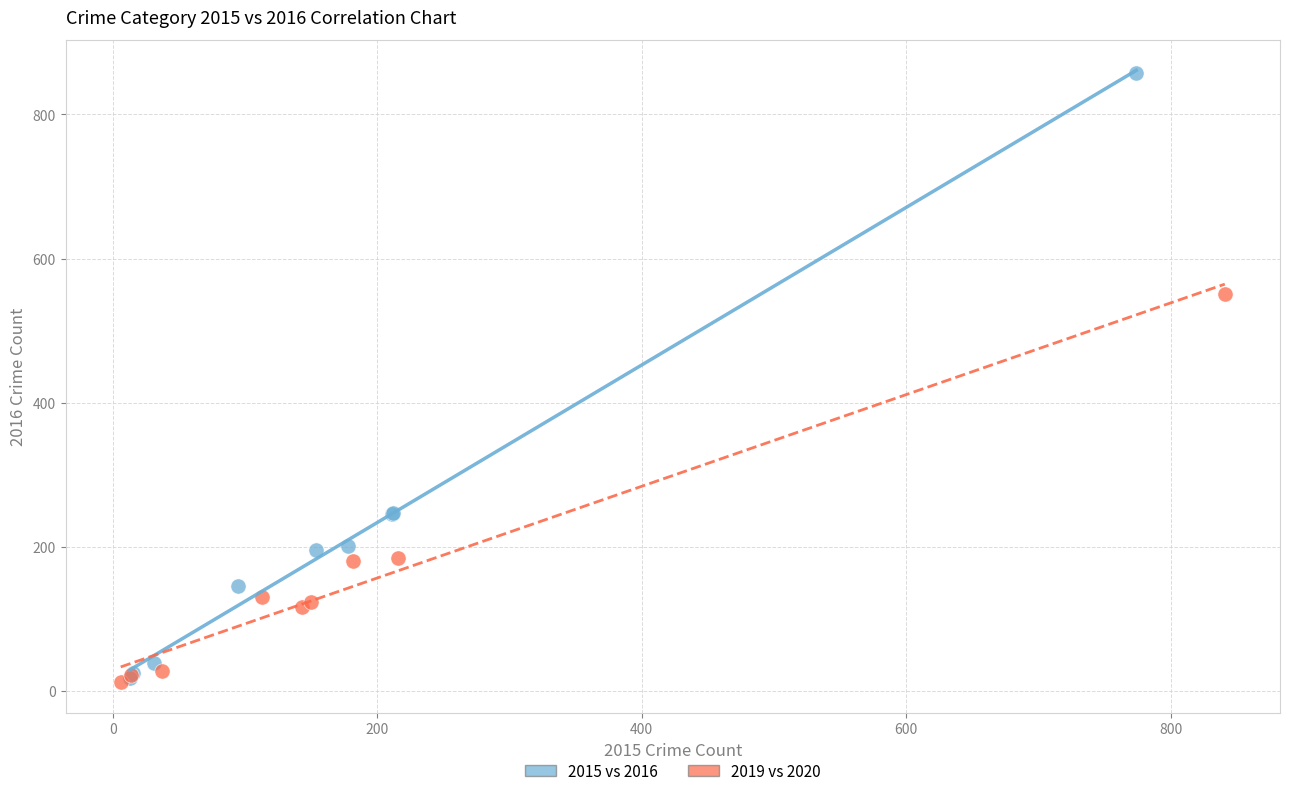

Which series reaches the maximum Y coordinate?

2015 vs 2016